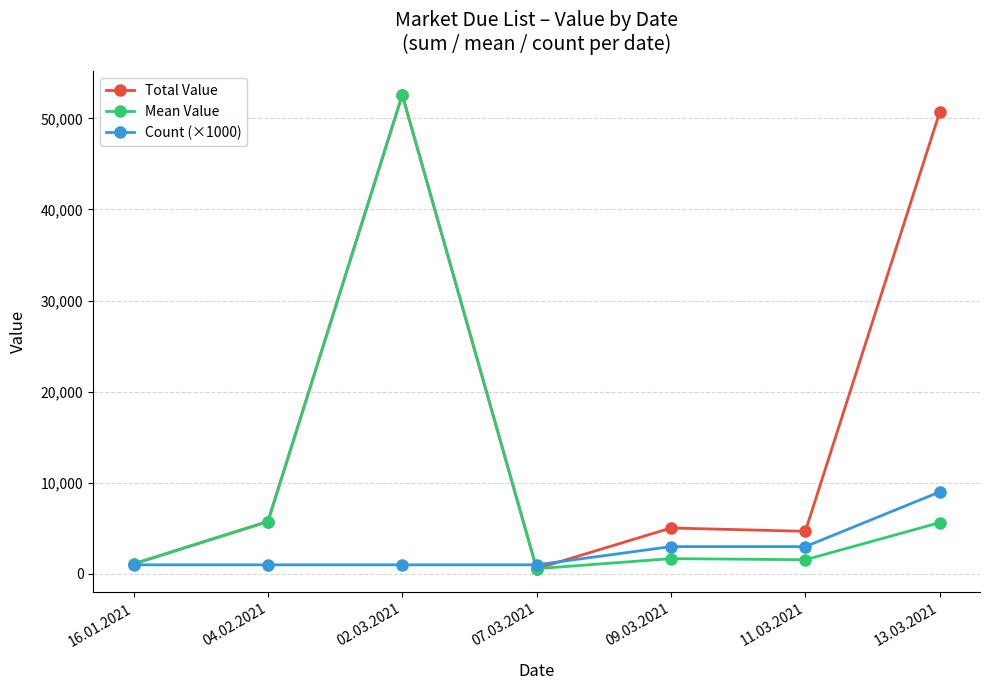

What is the difference between the Mean Value values at 13.03.2021 and 04.02.2021?

118